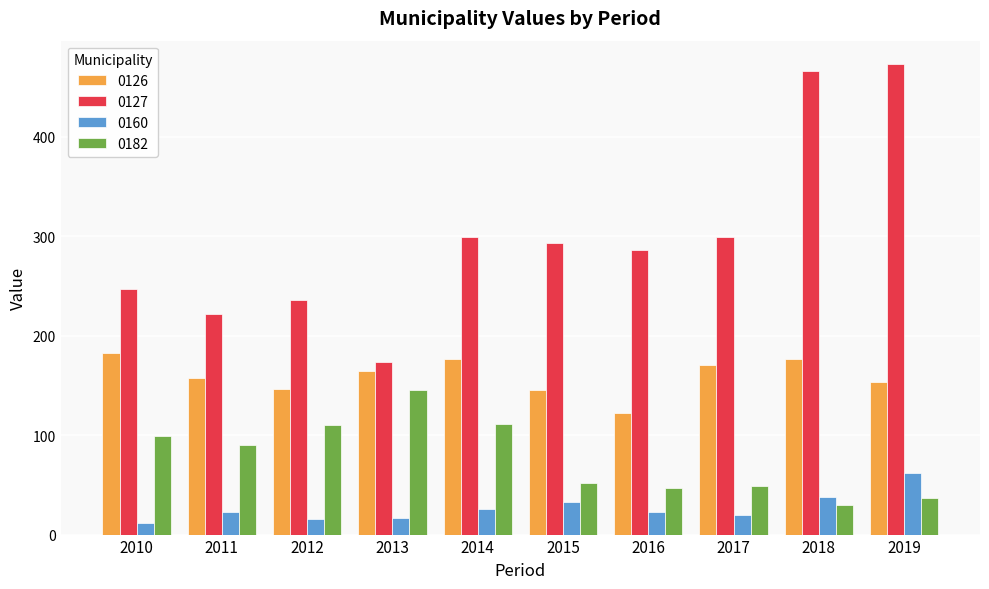

Rank the series at 2017 from lowest to highest value.

0160, 0182, 0126, 0127